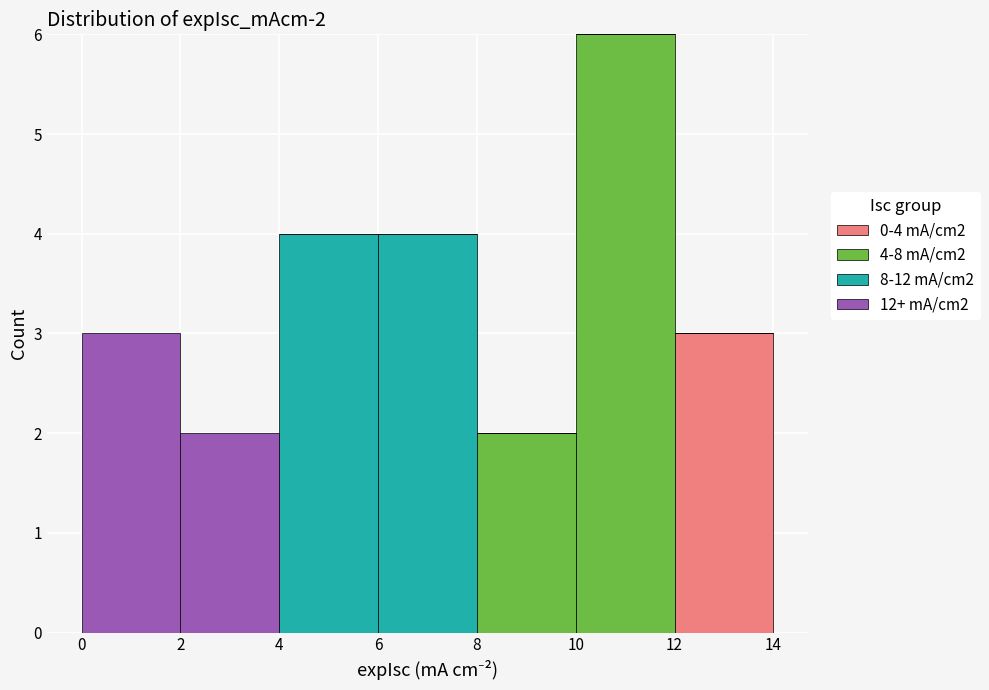

Which range on the x-axis has the tallest stacked bar (by total height)?

10 to 12